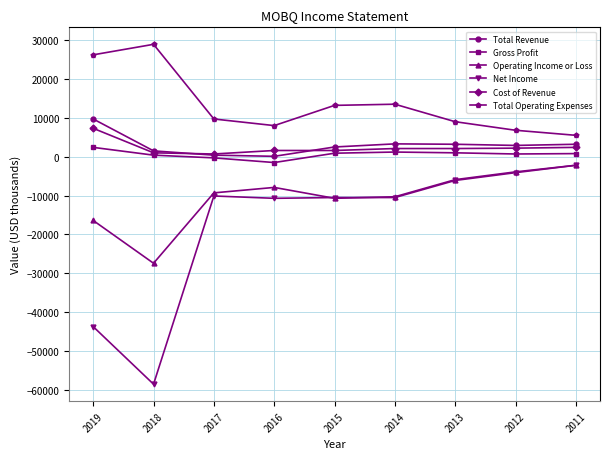

Is it true that Net Income equals -2200 at 2011?

True